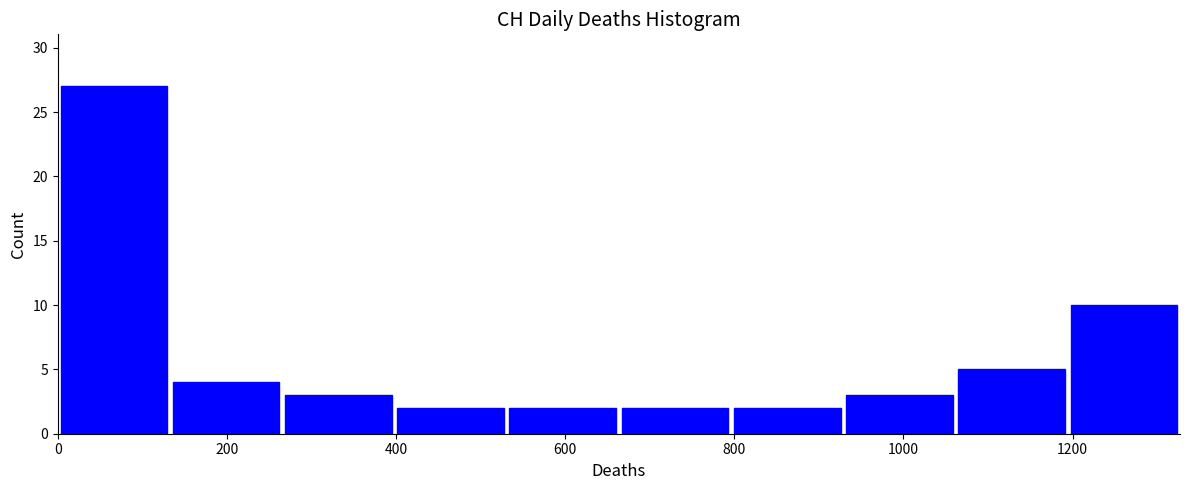

Reading left to right, transcribe this chart: for each bar, give the range it covers on the x-axis and its height. Neither the bar edges nor the heights are printed on the chart, so give them approximately, as read against the axes.

0 to 140: 27
140 to 260: 4
260 to 400: 3
400 to 540: 2
540 to 660: 2
660 to 800: 2
800 to 920: 2
920 to 1060: 3
1060 to 1200: 5
1200 to 1320: 10